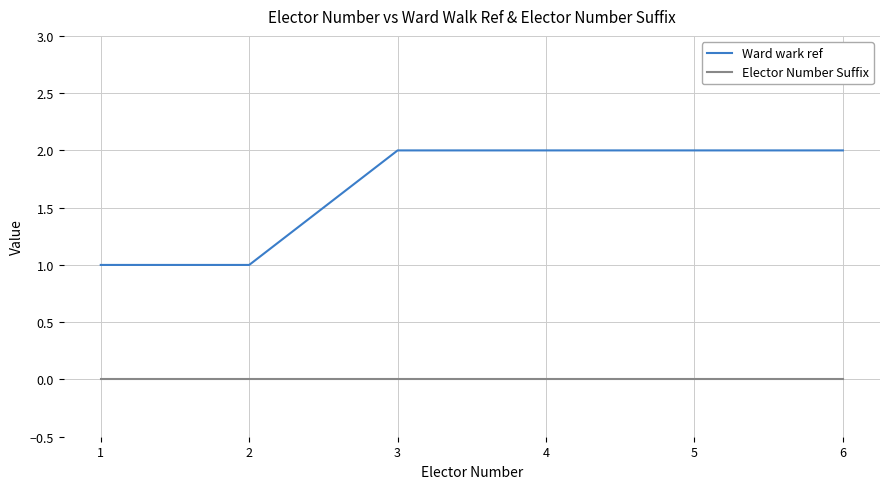

Count the Ward wark ref values in the range 1 to 2.

6